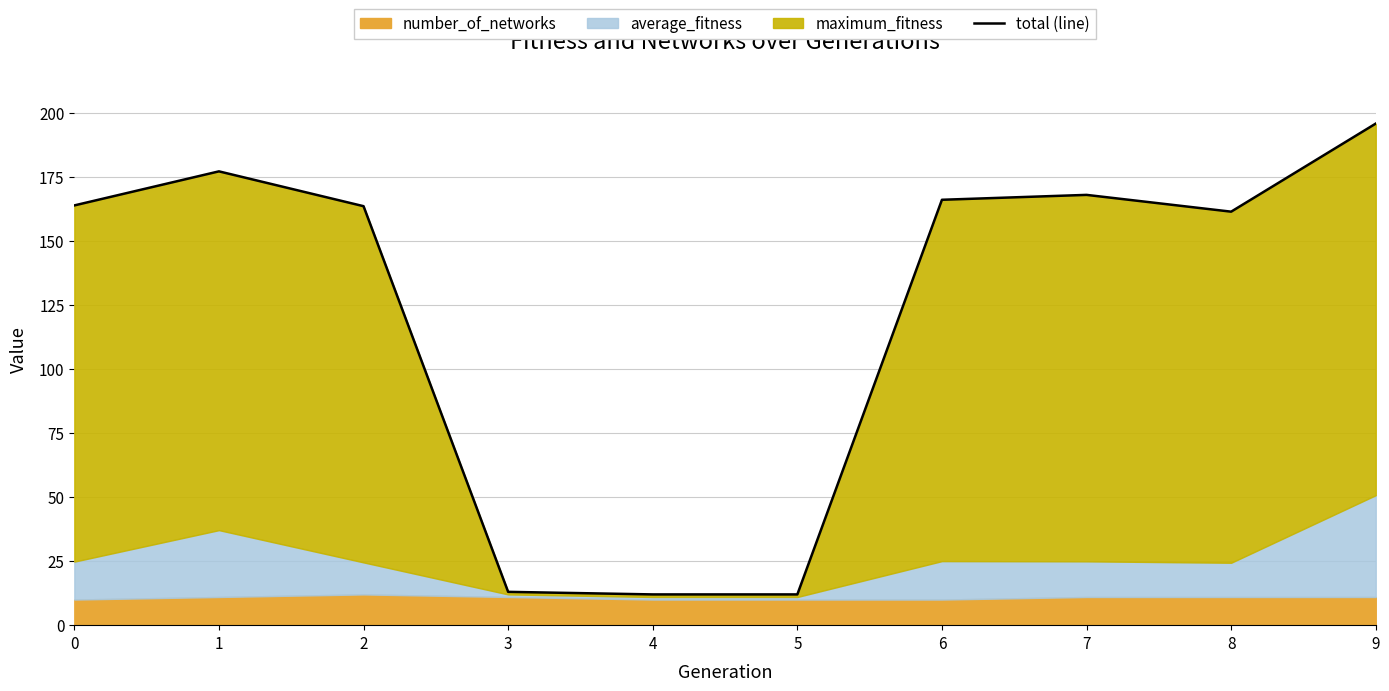

How many data points are less than 163?

4